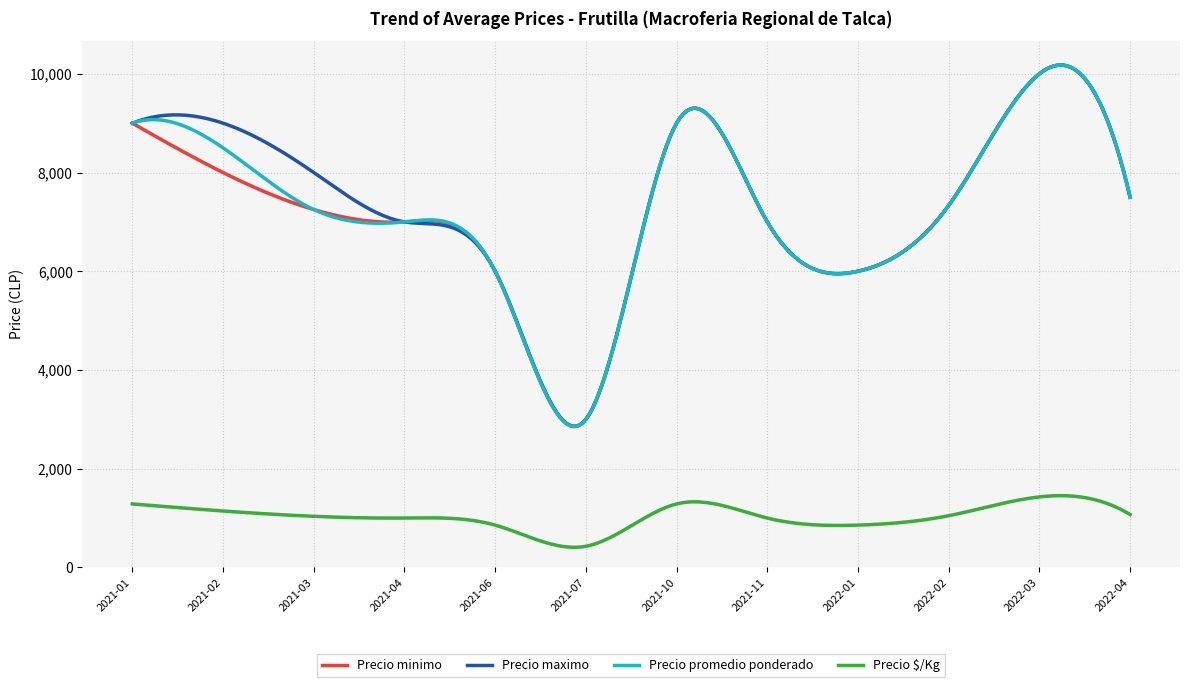

True or false: Precio $/Kg and Precio minimo intersect in this chart.

False